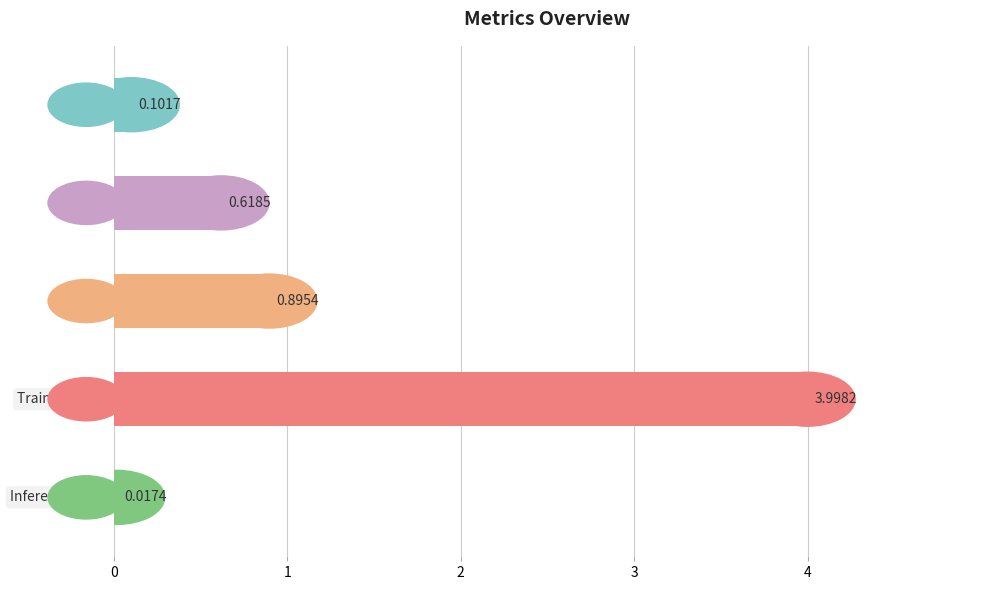

Are the bars horizontal?

Yes